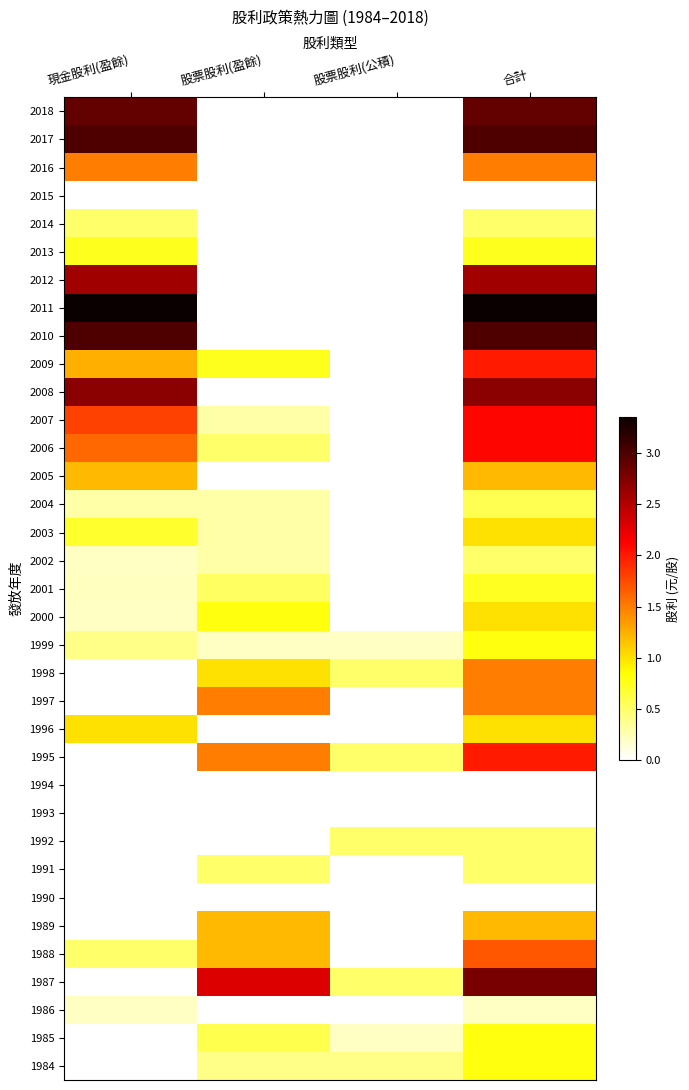

At which category is the sum across all series the highest?

合計